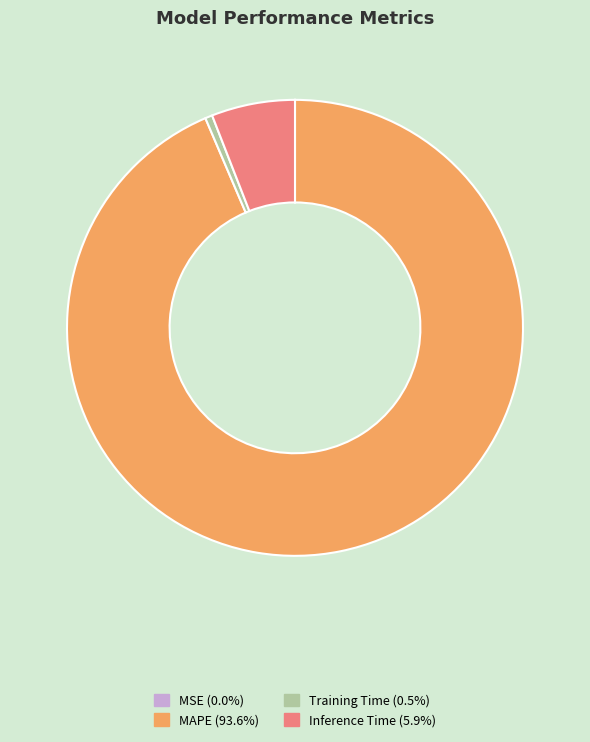

Is there any slice that represents more than half of the pie?

Yes